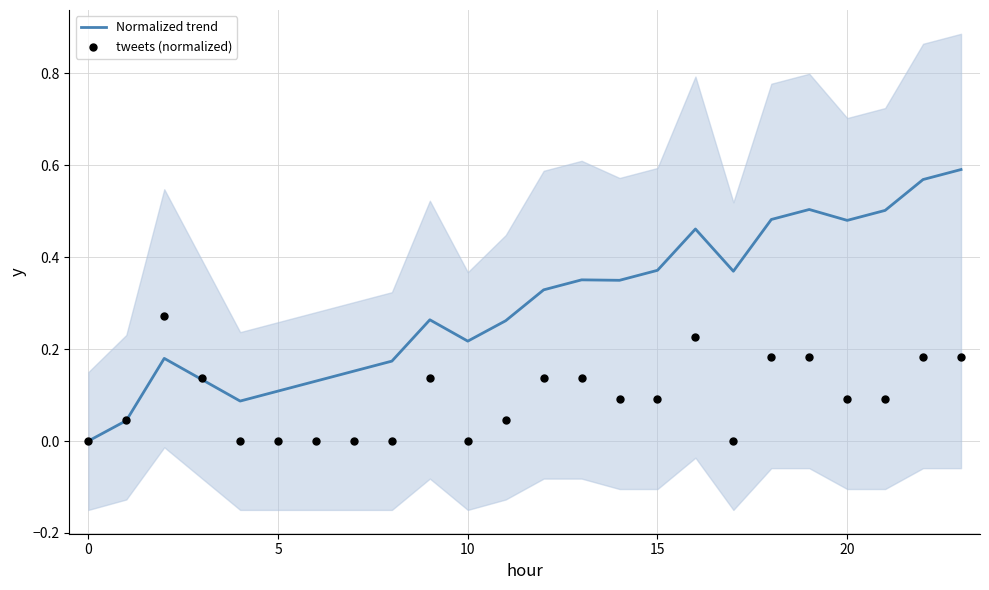

Which series reaches the maximum Y coordinate?

Normalized trend